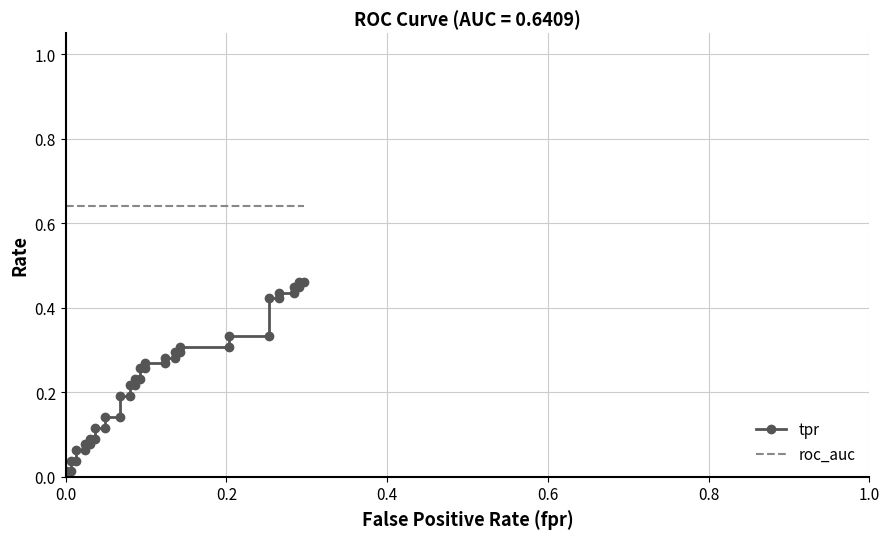

Reading left to right, list all the values displayed in this chart.

tpr: 0.0	0.0	0.0	0.0	0.1	0.1	0.1	0.1	0.1	0.1	0.1	0.1	0.1	0.1	0.2	0.2	0.2	0.2	0.2	0.2	0.3	0.3	0.3	0.3	0.3	0.3	0.3	0.3	0.3	0.3	0.3	0.3	0.4	0.4	0.4	0.4	0.4	0.4	0.5	0.5
roc_auc: 0.6	0.6	0.6	0.6	0.6	0.6	0.6	0.6	0.6	0.6	0.6	0.6	0.6	0.6	0.6	0.6	0.6	0.6	0.6	0.6	0.6	0.6	0.6	0.6	0.6	0.6	0.6	0.6	0.6	0.6	0.6	0.6	0.6	0.6	0.6	0.6	0.6	0.6	0.6	0.6